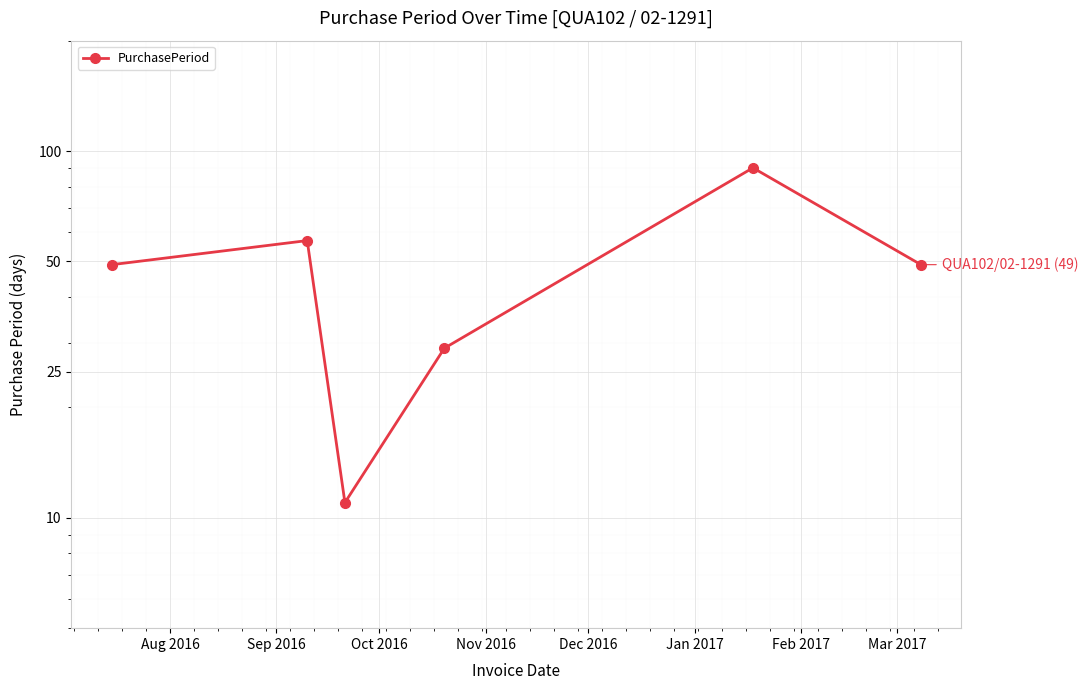

What is the label of the 3rd point from the right?

Nov 2016